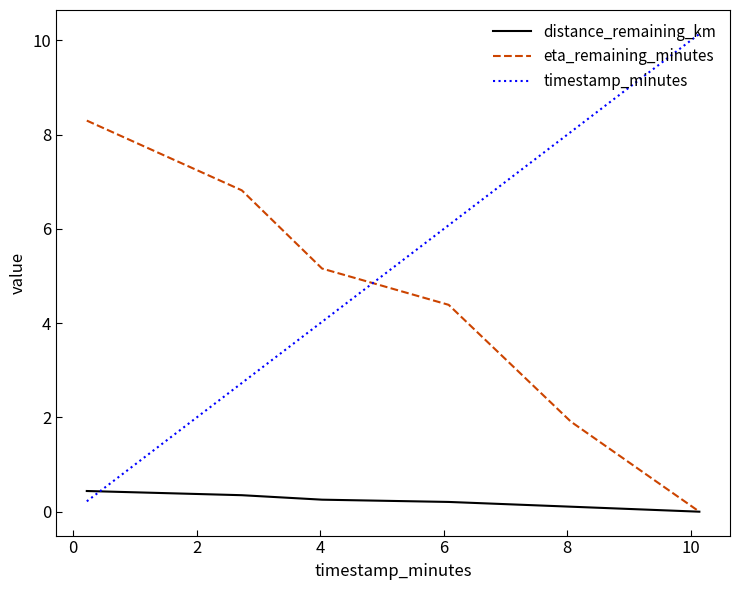

Which series has the widest spread of values?

timestamp_minutes